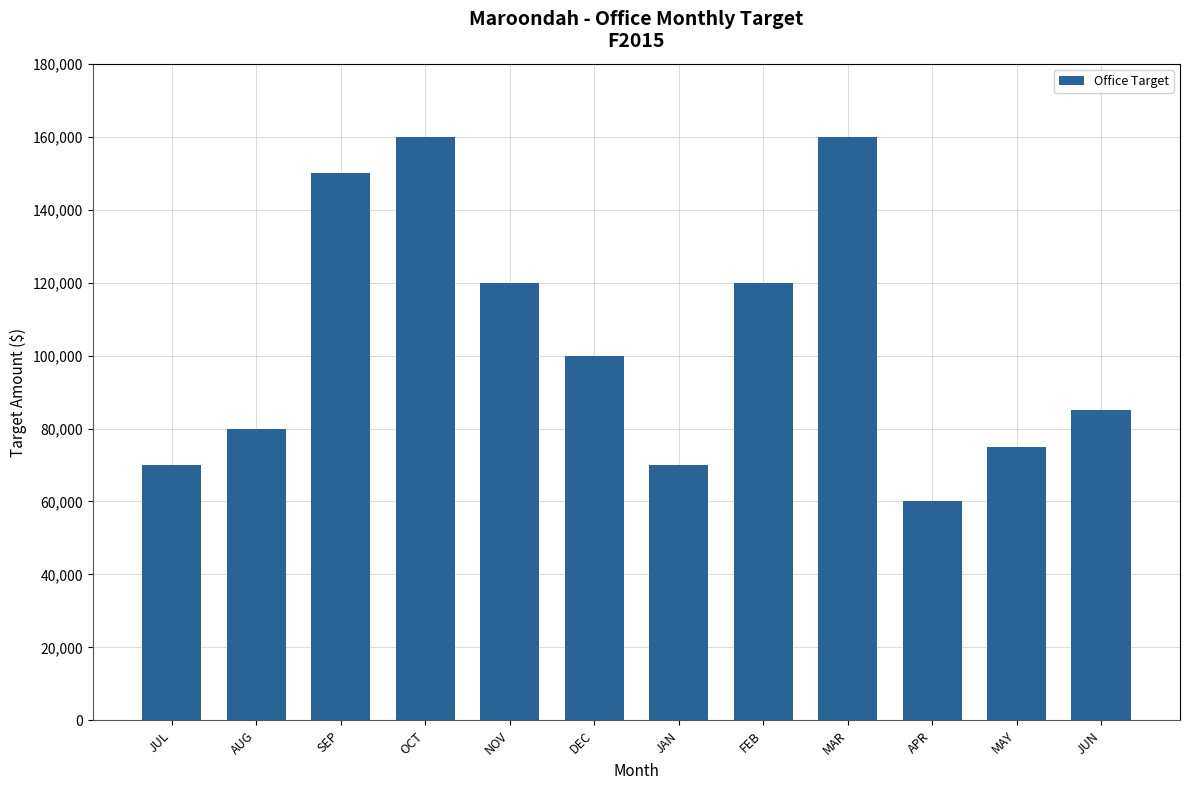

What is the value of the 5th bar from the left?

120000